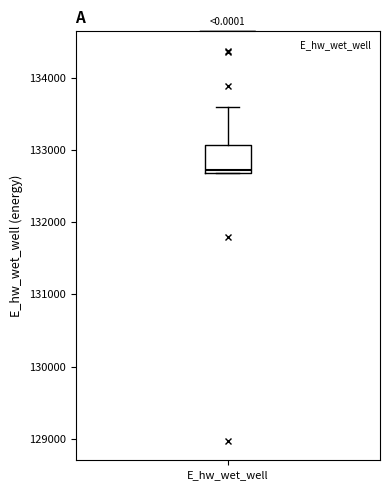

Transcribe this box plot: give where the median line is, the range the box spans, and where the two whiskers end, as read against the y-axis. The values are not printed on the chart, so give them approximately, as read against the axis.

median 132700, box 132700 to 133100, whiskers 132700 to 133600